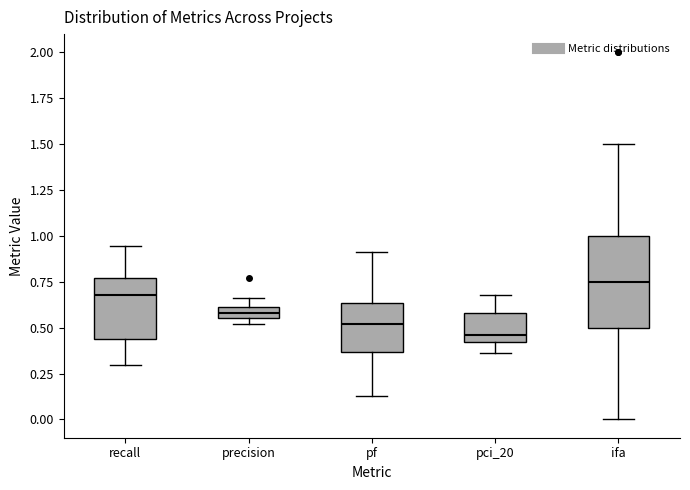

Which box is the tallest, from its lower edge to its upper edge?

ifa